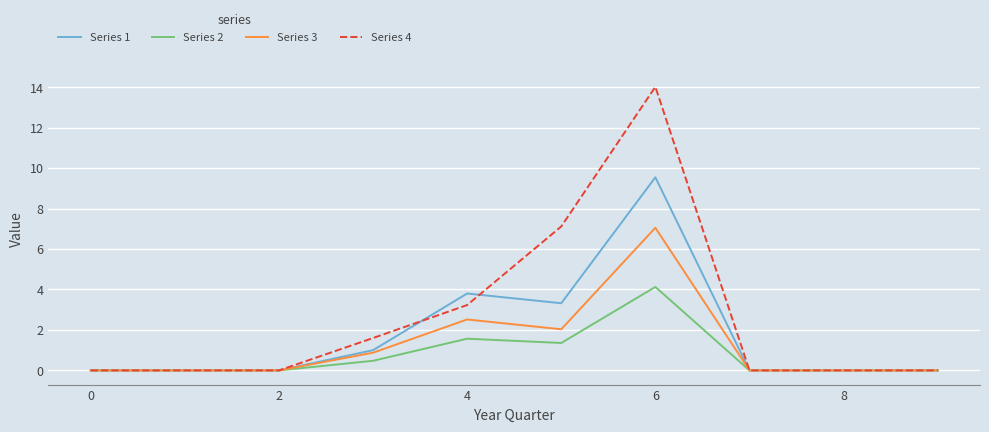

What are all the series names shown in the legend?

Series 1, Series 2, Series 3, Series 4